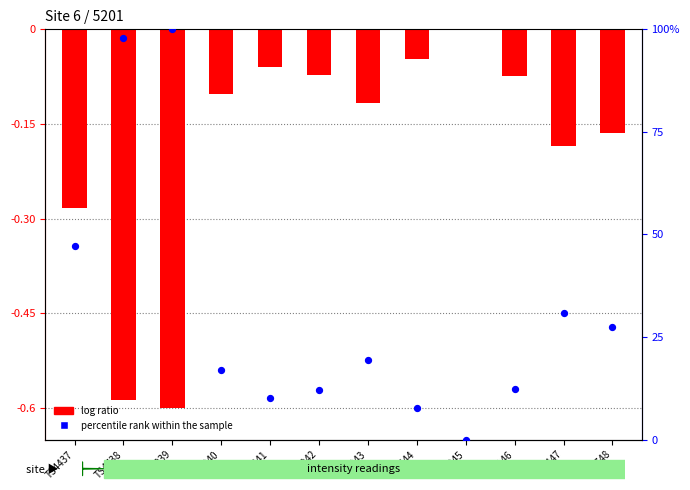

Is the value of log ratio at TS7748 greater than the value of percentile rank within the sample at TS6243?

No